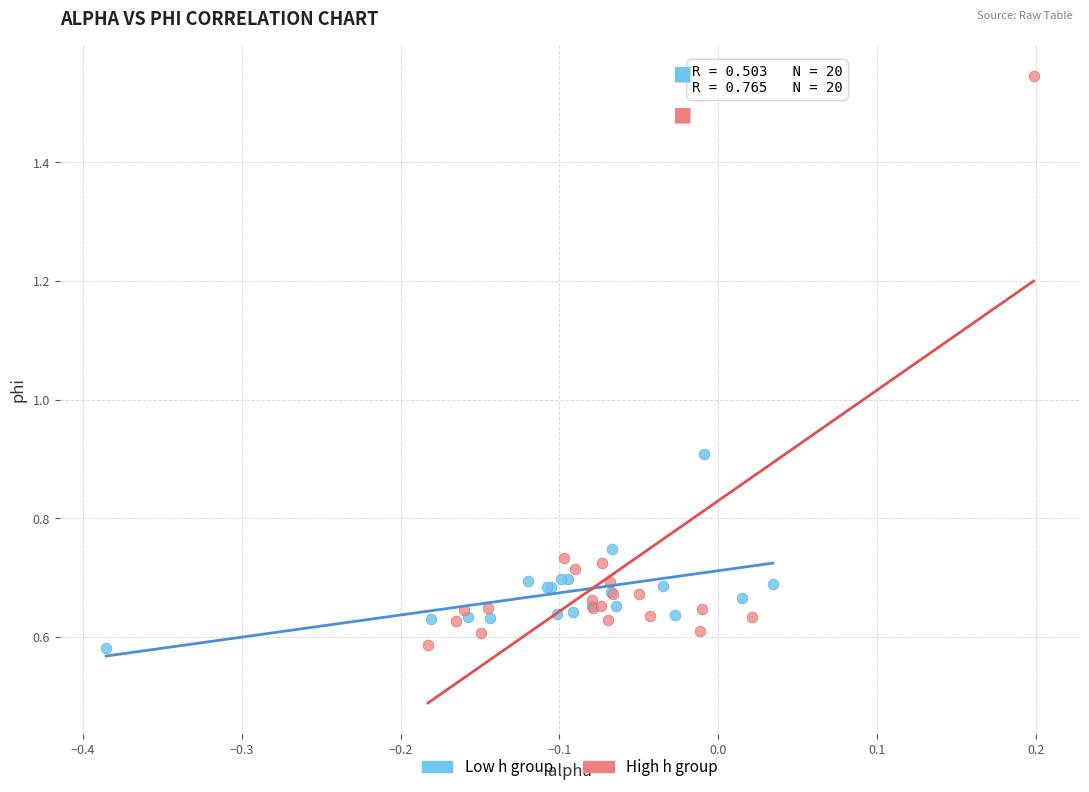

Which series contains the highest Y value?

High h group